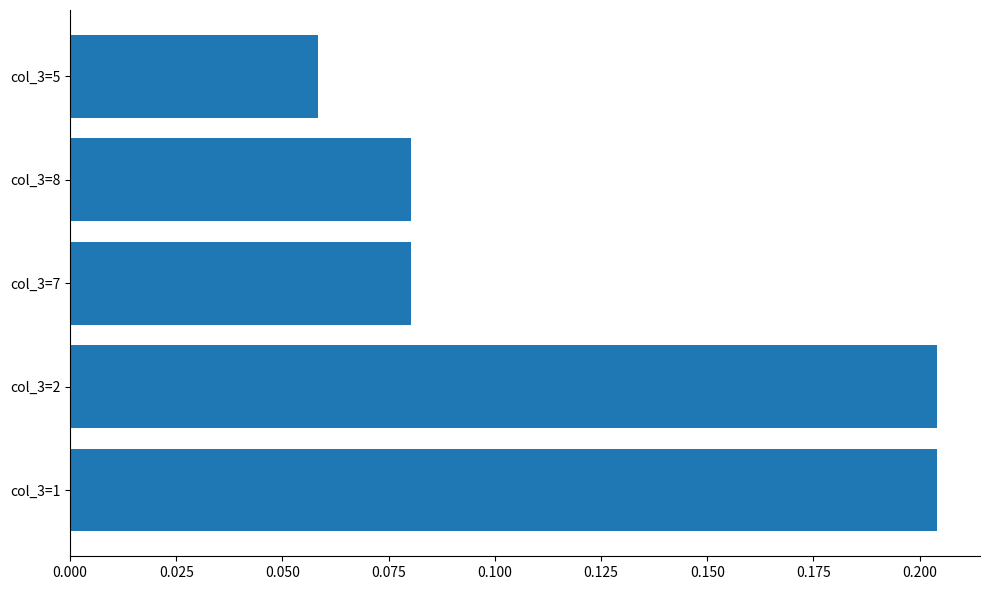

How many bars are there in total?

5